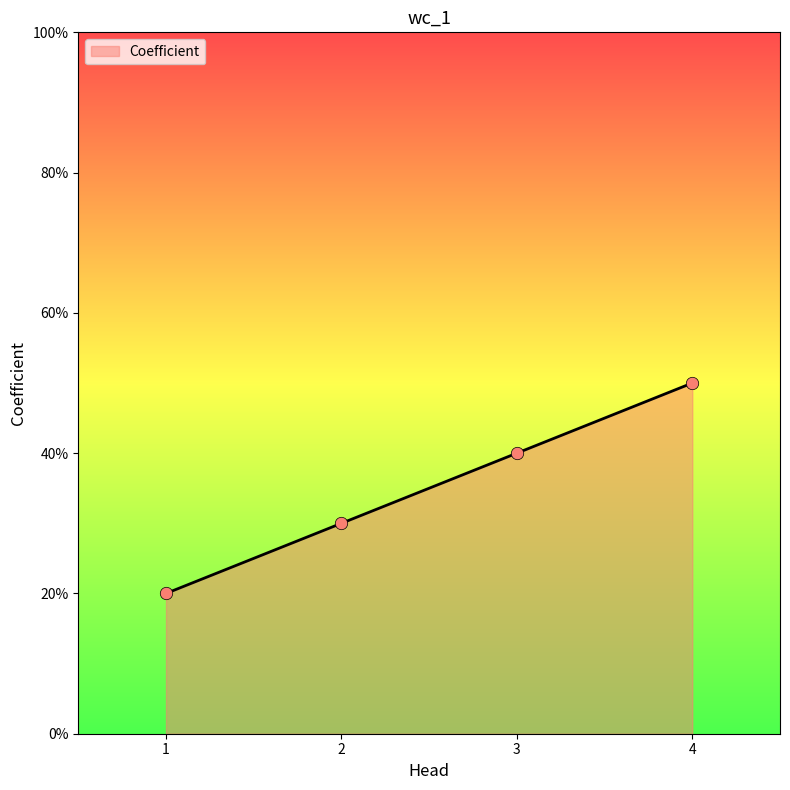

Does the chart have visible grid lines?

No